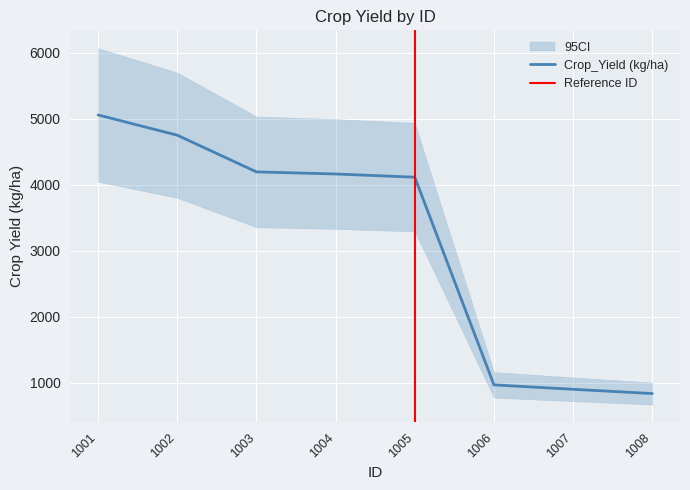

Count the number of data series in this chart.

1